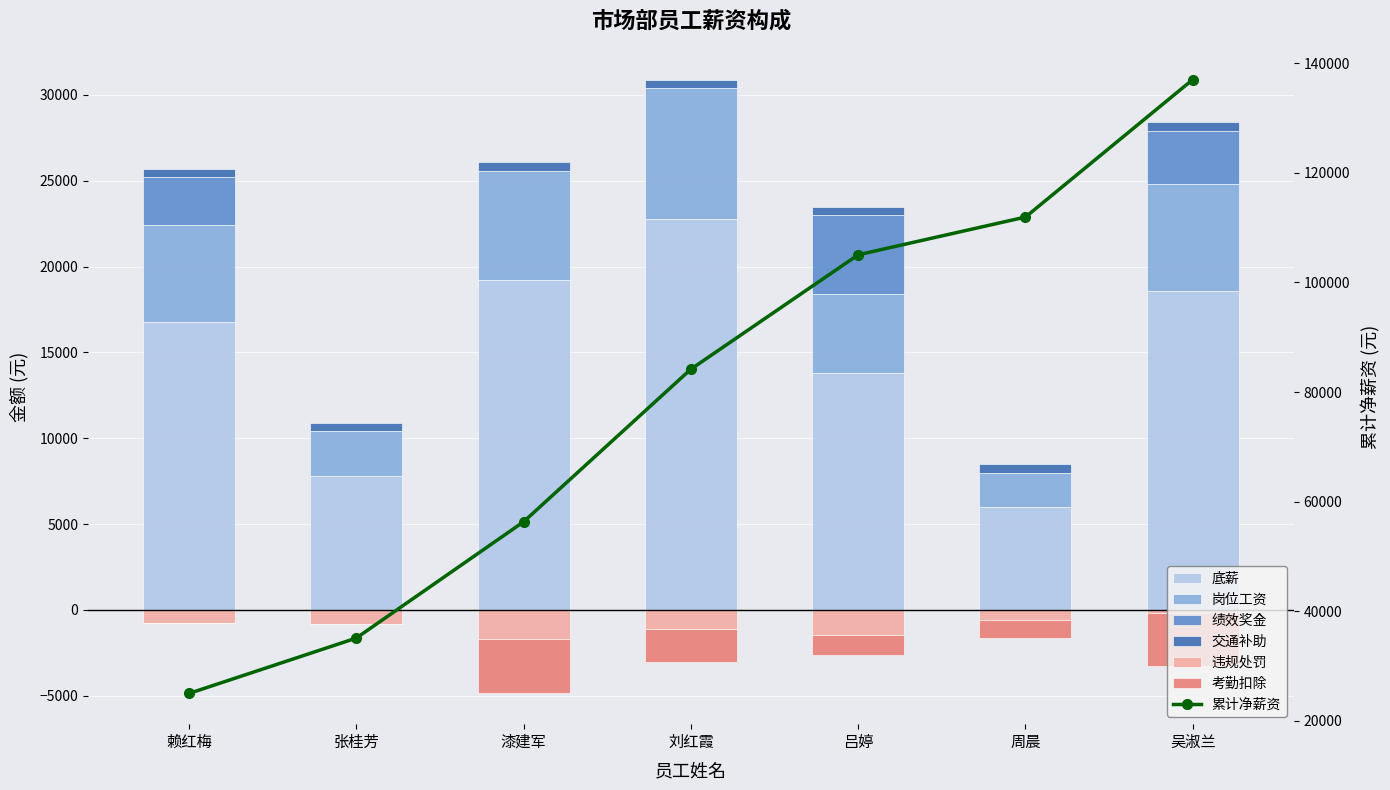

Does the chart contain any negative values?

Yes